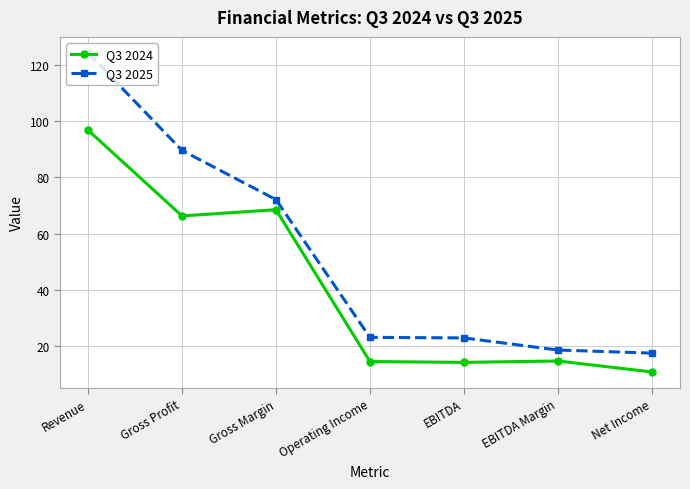

What is the minimum value shown in the chart?

10.8